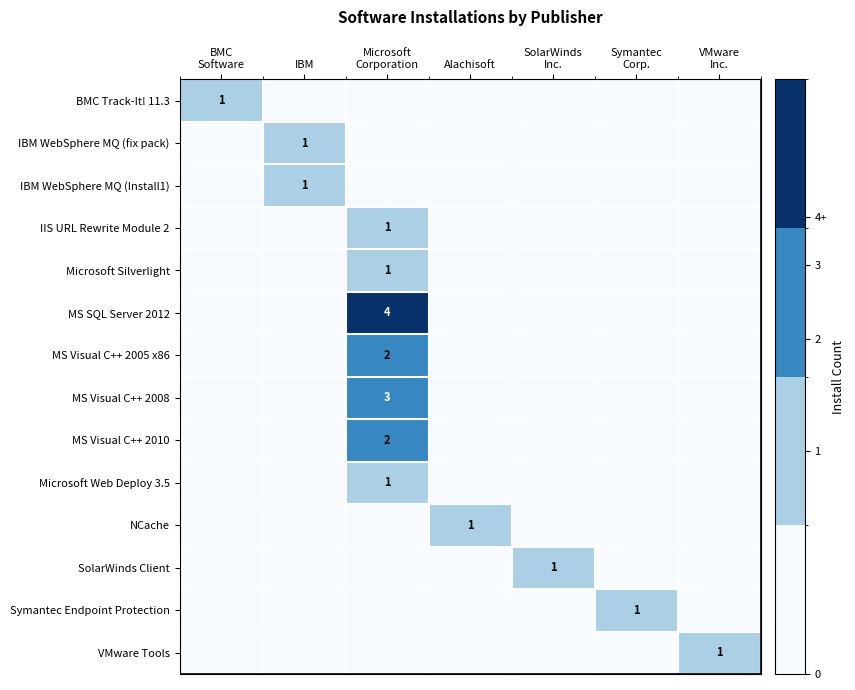

At which category is the sum across all series the highest?

Microsoft
Corporation